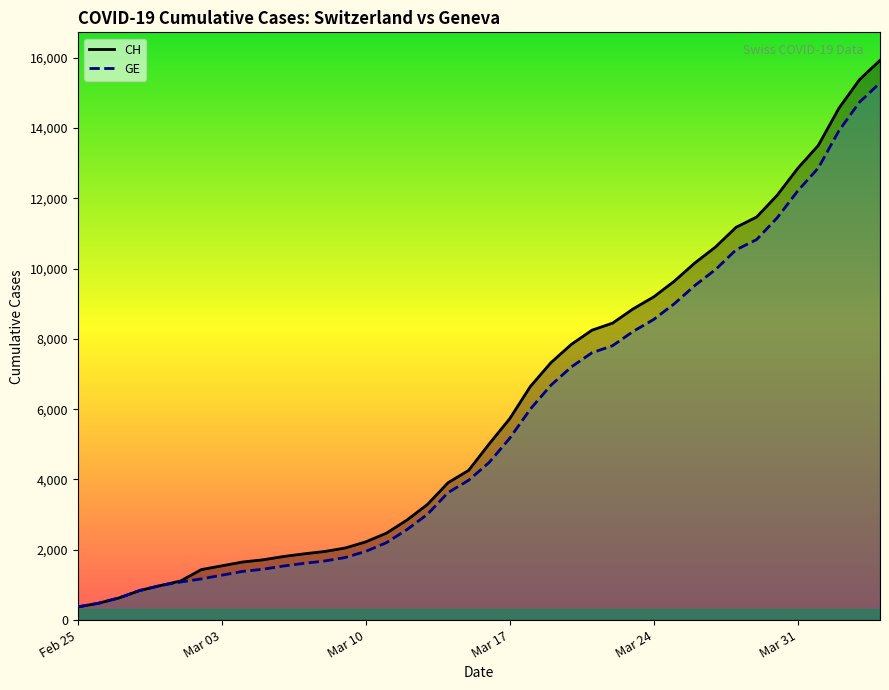

What is the highest value of the GE series?

15284